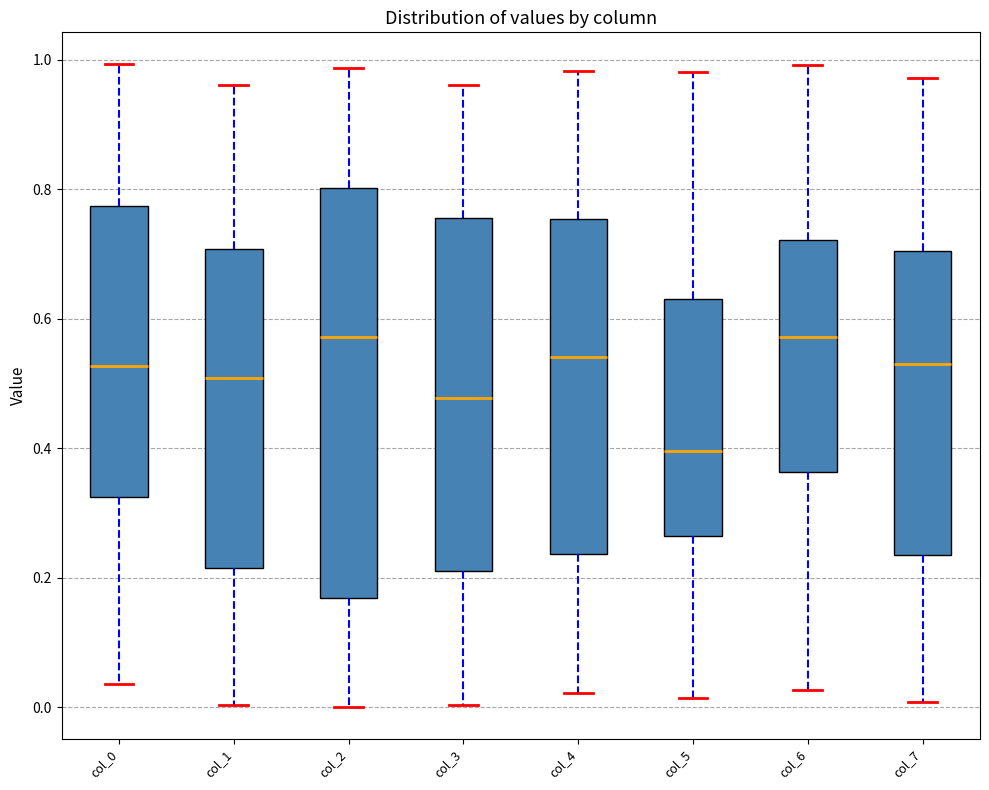

Reading left to right, transcribe this box plot: for each box, give where its median line is, the range the box spans, and where its two whiskers end, as read against the y-axis. The values are not printed on the chart, so give them approximately, as read against the axis.

col_0: median 0.52, box 0.32 to 0.78, whiskers 0.04 to 1.00
col_1: median 0.50, box 0.22 to 0.70, whiskers 0.00 to 0.96
col_2: median 0.58, box 0.16 to 0.80, whiskers 0.00 to 0.98
col_3: median 0.48, box 0.22 to 0.76, whiskers 0.00 to 0.96
col_4: median 0.54, box 0.24 to 0.76, whiskers 0.02 to 0.98
col_5: median 0.40, box 0.26 to 0.64, whiskers 0.02 to 0.98
col_6: median 0.58, box 0.36 to 0.72, whiskers 0.02 to 1.00
col_7: median 0.54, box 0.24 to 0.70, whiskers 0.00 to 0.98